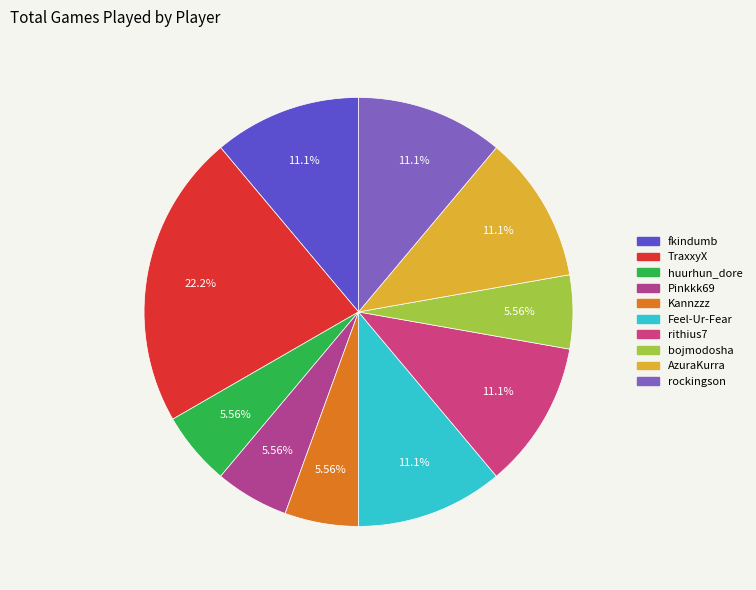

Between huurhun_dore and rithius7, which is larger?

rithius7